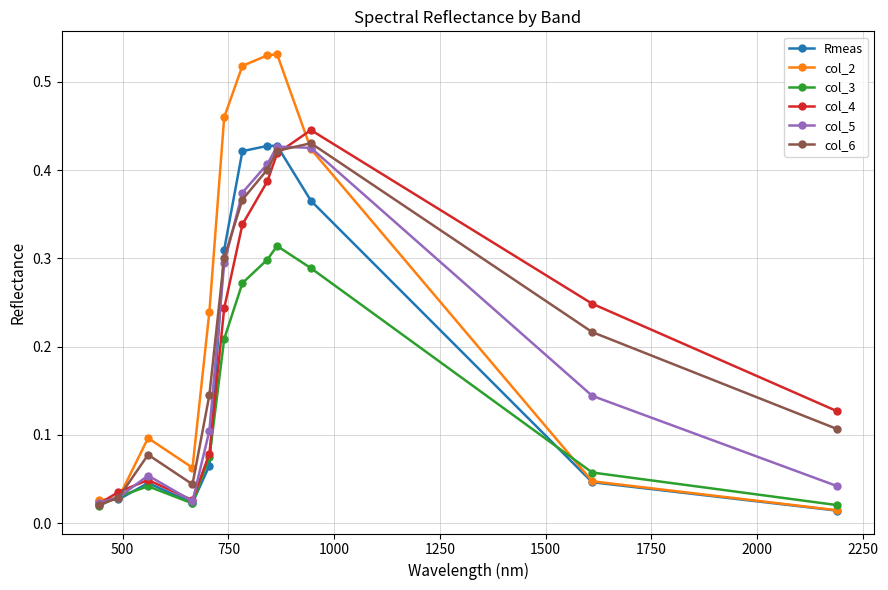

True or false: Rmeas has more than 0 interior local peaks.

True